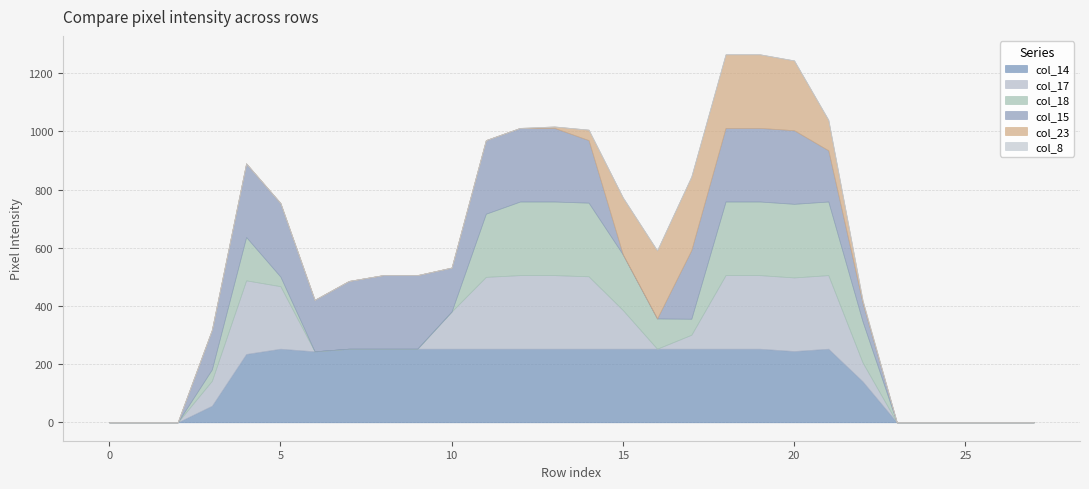

Which category has the highest value across all series?

5